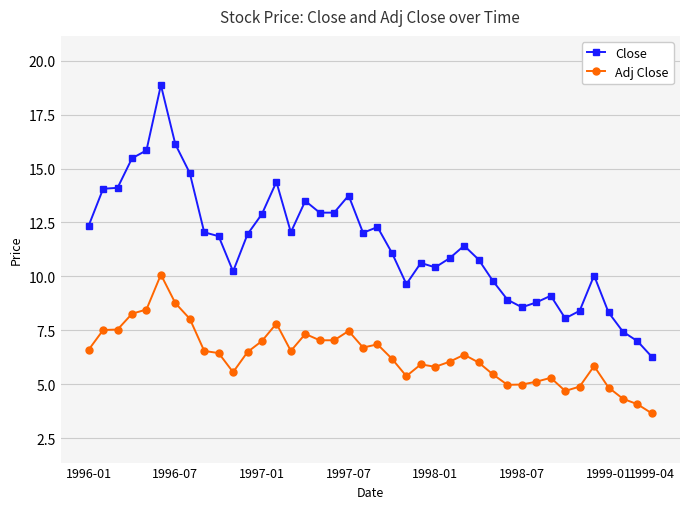

Which series has the largest total across all categories?

Close